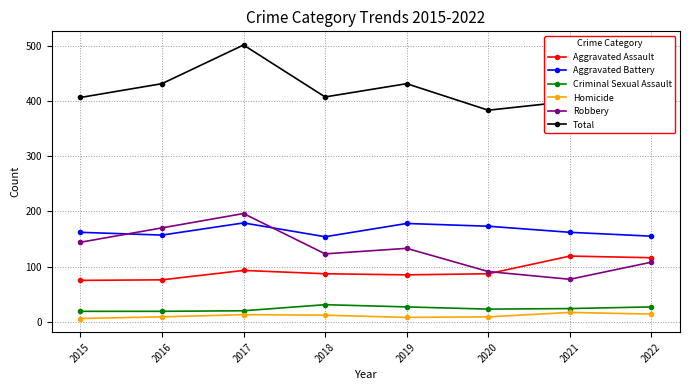

What is the average value of the Aggravated Assault series?

92